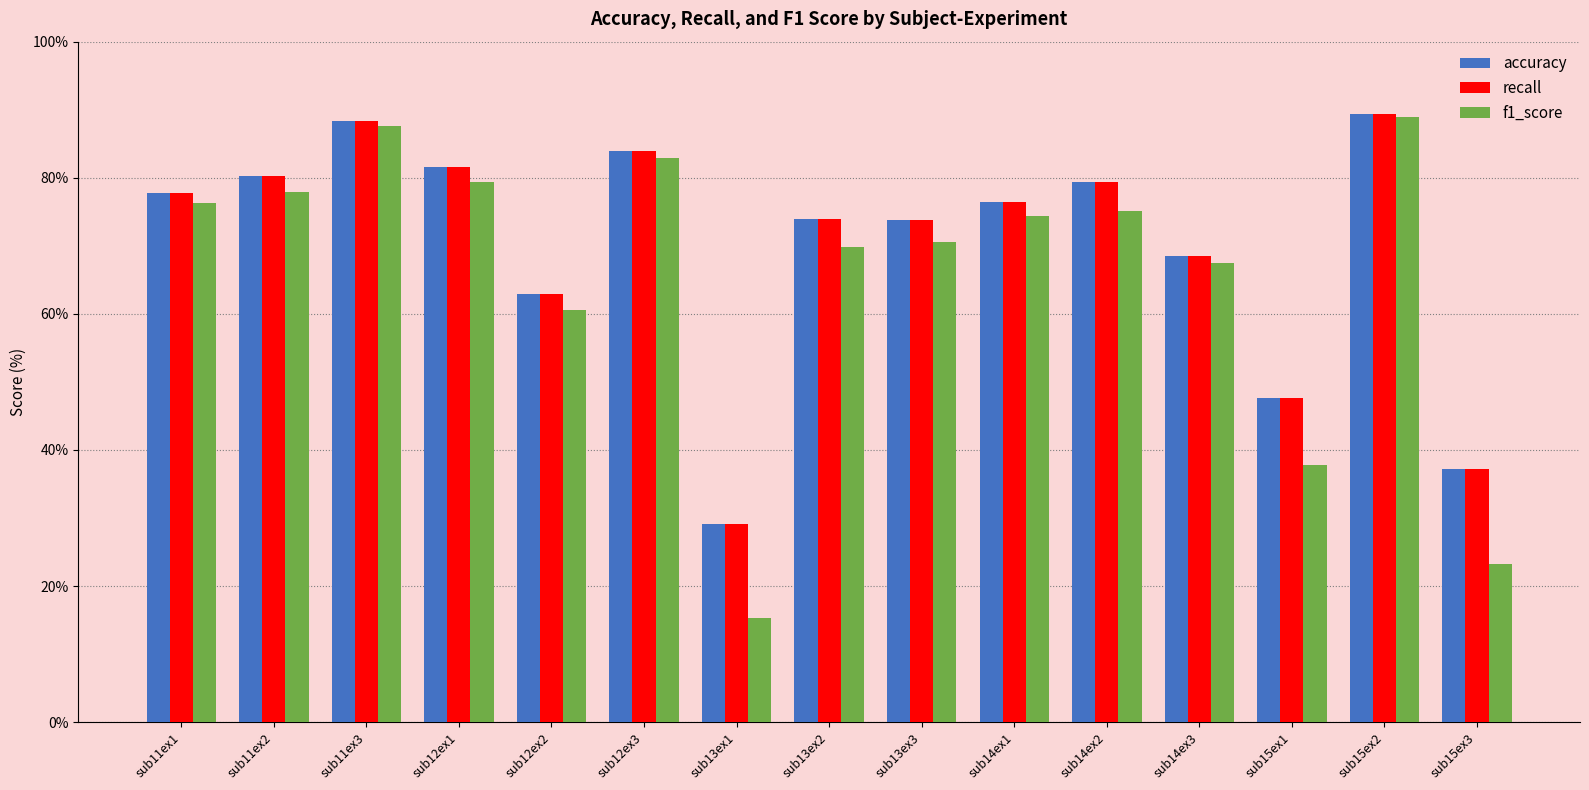

What are all the series names shown in the legend?

accuracy, recall, f1_score